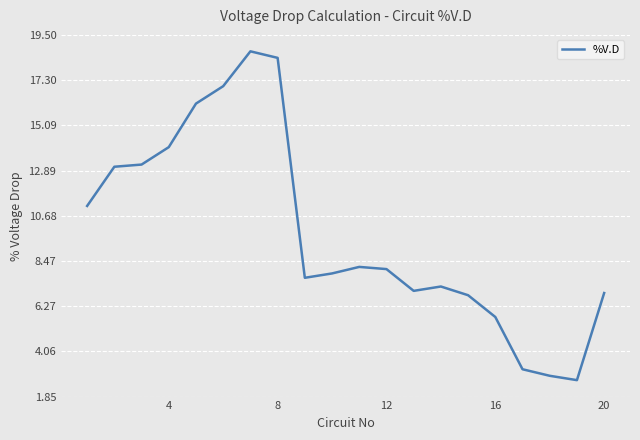

What is the average value?

9.8